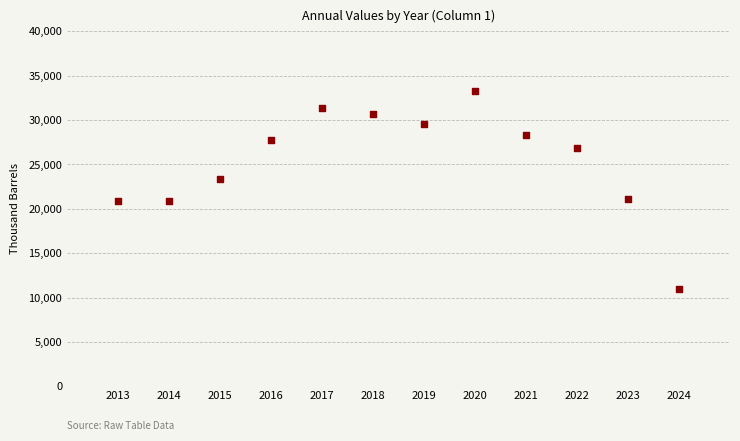

What is the range of Y values (max minus min)?

22354